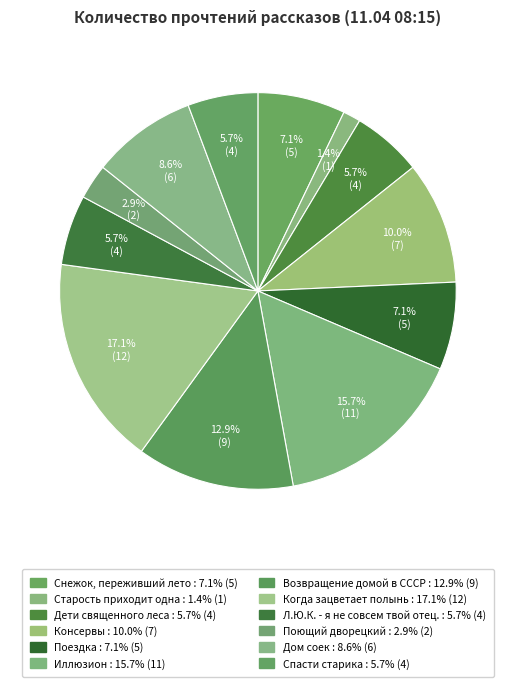

How many slices are in this pie chart?

12